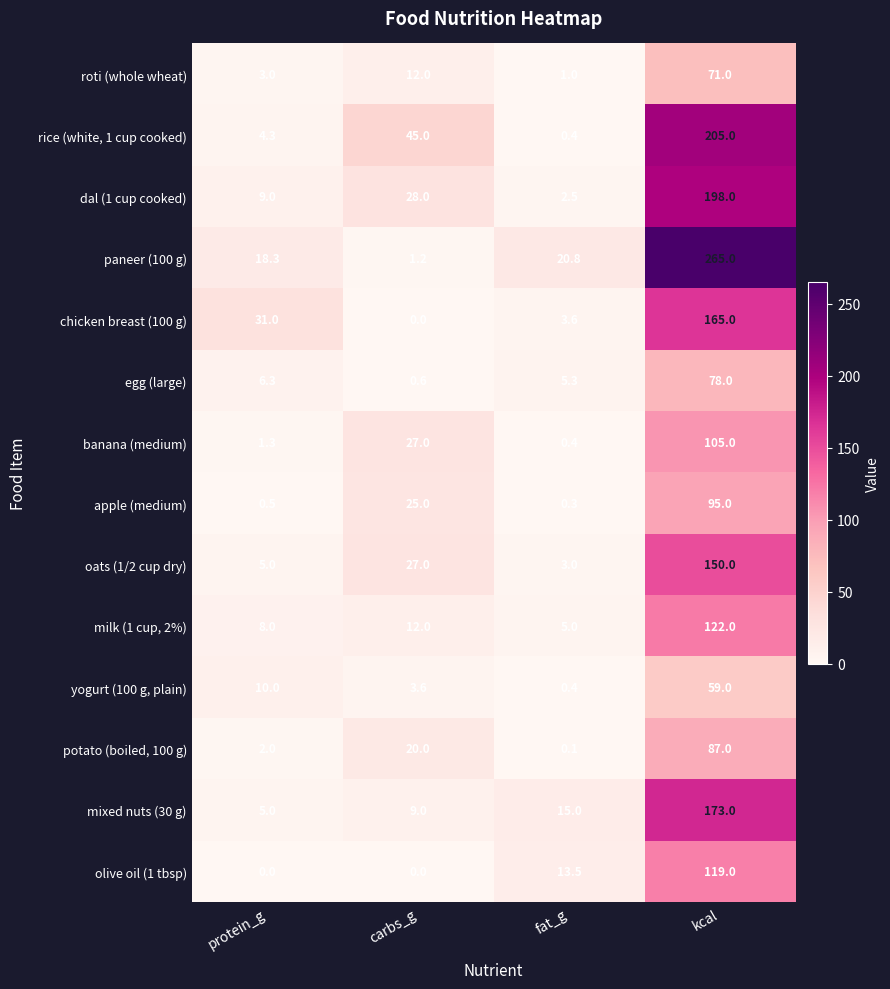

What is the sum of the egg (large) values at kcal and carbs_g?

78.6